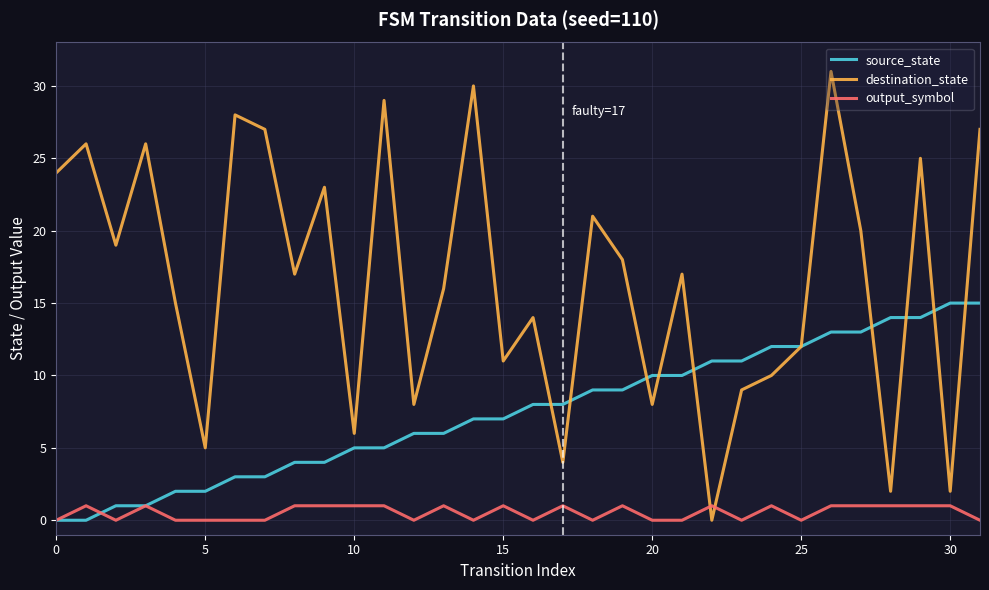

How many times do output_symbol and destination_state cross each other?

2